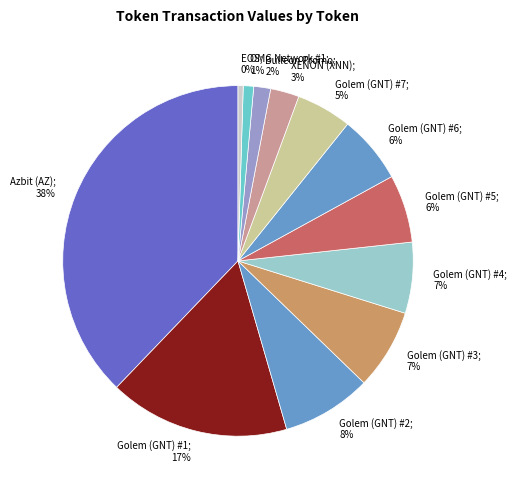

Which category has the smallest portion of the pie?

EOS